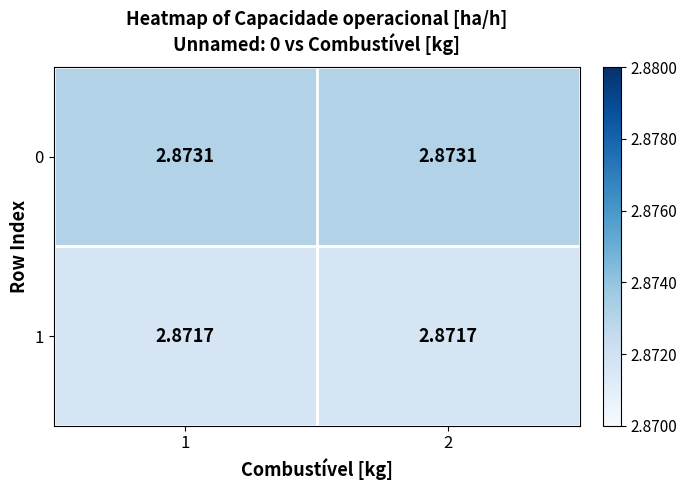

Is the value of 0 at 2 greater than the value of 1 at 1?

Yes